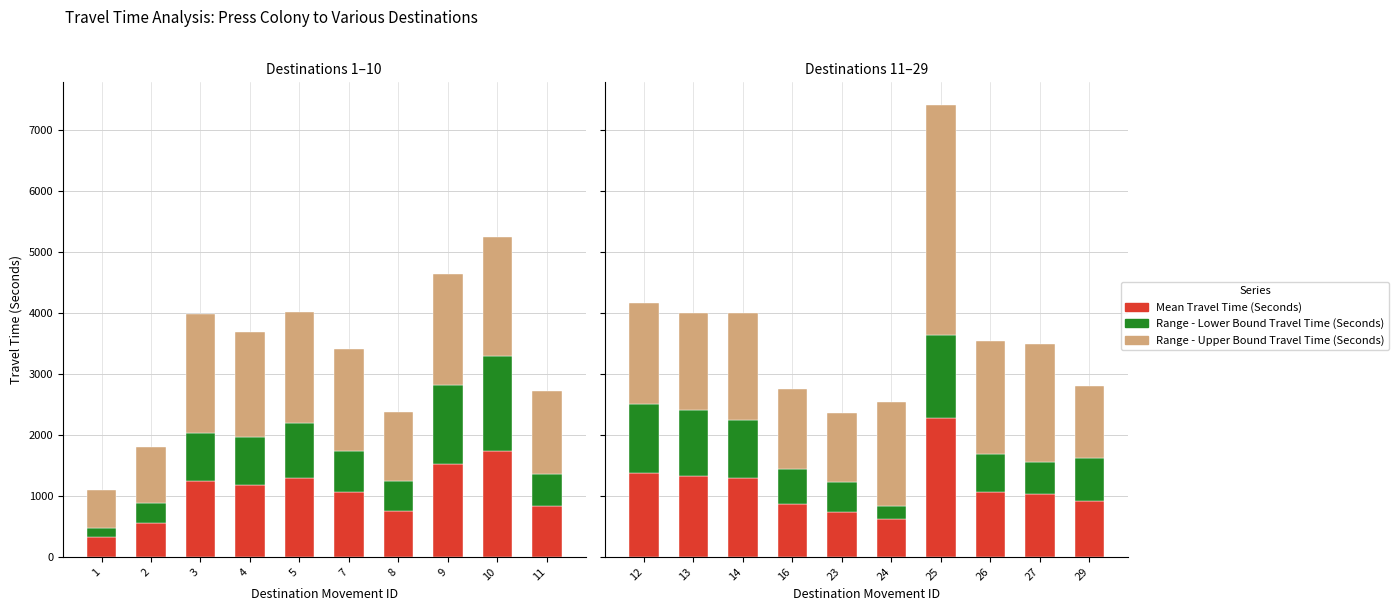

What is the average value of the Range - Upper Bound Travel Time (Seconds) series?

1792